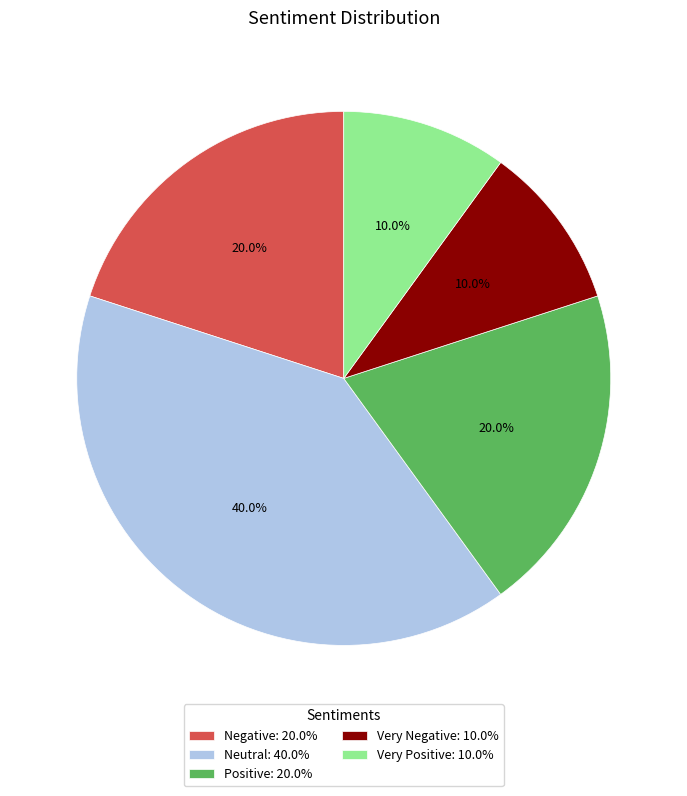

Which category has the biggest portion of the pie?

Neutral